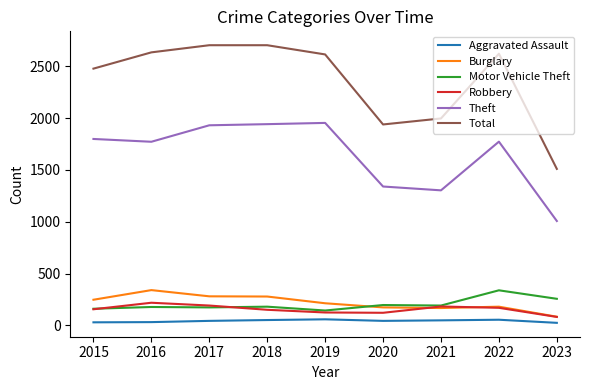

True or false: Total and Motor Vehicle Theft intersect in this chart.

False